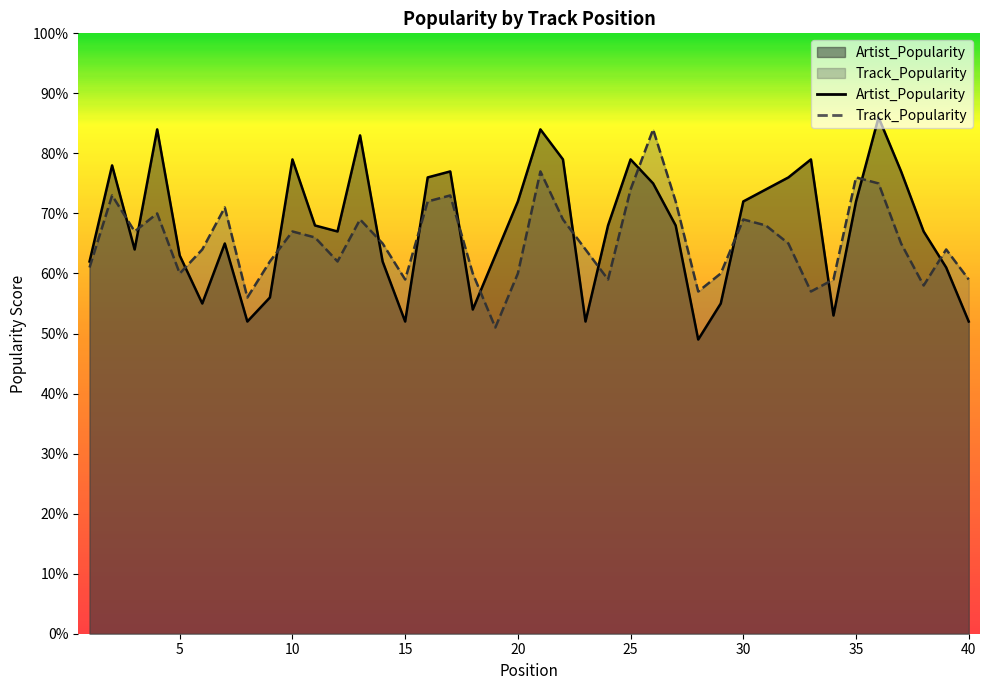

Which series has the largest total across all categories?

Artist_Popularity